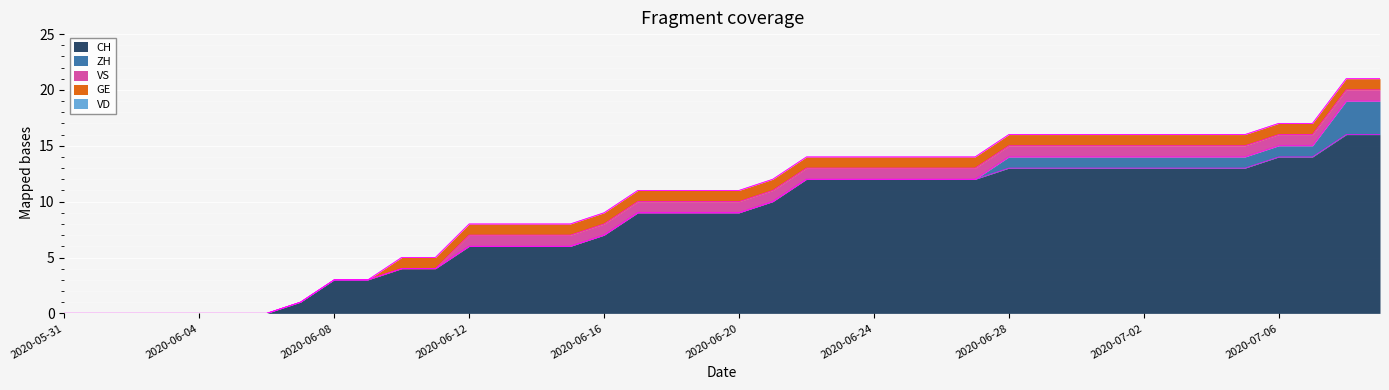

Reading left to right, list all the values displayed in this chart.

CH: 2020-05-31=0	2020-06-01=0	2020-06-02=0	2020-06-03=0	2020-06-04=0	2020-06-05=0	2020-06-06=0	2020-06-07=1	2020-06-08=3	2020-06-09=3	2020-06-10=4	2020-06-11=4	2020-06-12=6	2020-06-13=6	2020-06-14=6	2020-06-15=6	2020-06-16=7	2020-06-17=9	2020-06-18=9	2020-06-19=9	2020-06-20=9	2020-06-21=10	2020-06-22=12	2020-06-23=12	2020-06-24=12	2020-06-25=12	2020-06-26=12	2020-06-27=12	2020-06-28=13	2020-06-29=13	2020-06-30=13	2020-07-01=13	2020-07-02=13	2020-07-03=13	2020-07-04=13	2020-07-05=13	2020-07-06=14	2020-07-07=14	2020-07-08=16	2020-07-09=16
ZH: 2020-05-31=0	2020-06-01=0	2020-06-02=0	2020-06-03=0	2020-06-04=0	2020-06-05=0	2020-06-06=0	2020-06-07=0	2020-06-08=0	2020-06-09=0	2020-06-10=0	2020-06-11=0	2020-06-12=0	2020-06-13=0	2020-06-14=0	2020-06-15=0	2020-06-16=0	2020-06-17=0	2020-06-18=0	2020-06-19=0	2020-06-20=0	2020-06-21=0	2020-06-22=0	2020-06-23=0	2020-06-24=0	2020-06-25=0	2020-06-26=0	2020-06-27=0	2020-06-28=1	2020-06-29=1	2020-06-30=1	2020-07-01=1	2020-07-02=1	2020-07-03=1	2020-07-04=1	2020-07-05=1	2020-07-06=1	2020-07-07=1	2020-07-08=3	2020-07-09=3
VD: 2020-05-31=0	2020-06-01=0	2020-06-02=0	2020-06-03=0	2020-06-04=0	2020-06-05=0	2020-06-06=0	2020-06-07=0	2020-06-08=0	2020-06-09=0	2020-06-10=0	2020-06-11=0	2020-06-12=0	2020-06-13=0	2020-06-14=0	2020-06-15=0	2020-06-16=0	2020-06-17=0	2020-06-18=0	2020-06-19=0	2020-06-20=0	2020-06-21=0	2020-06-22=0	2020-06-23=0	2020-06-24=0	2020-06-25=0	2020-06-26=0	2020-06-27=0	2020-06-28=0	2020-06-29=0	2020-06-30=0	2020-07-01=0	2020-07-02=0	2020-07-03=0	2020-07-04=0	2020-07-05=0	2020-07-06=0	2020-07-07=0	2020-07-08=0	2020-07-09=0
GE: 2020-05-31=0	2020-06-01=0	2020-06-02=0	2020-06-03=0	2020-06-04=0	2020-06-05=0	2020-06-06=0	2020-06-07=0	2020-06-08=0	2020-06-09=0	2020-06-10=1	2020-06-11=1	2020-06-12=1	2020-06-13=1	2020-06-14=1	2020-06-15=1	2020-06-16=1	2020-06-17=1	2020-06-18=1	2020-06-19=1	2020-06-20=1	2020-06-21=1	2020-06-22=1	2020-06-23=1	2020-06-24=1	2020-06-25=1	2020-06-26=1	2020-06-27=1	2020-06-28=1	2020-06-29=1	2020-06-30=1	2020-07-01=1	2020-07-02=1	2020-07-03=1	2020-07-04=1	2020-07-05=1	2020-07-06=1	2020-07-07=1	2020-07-08=1	2020-07-09=1
VS: 2020-05-31=0	2020-06-01=0	2020-06-02=0	2020-06-03=0	2020-06-04=0	2020-06-05=0	2020-06-06=0	2020-06-07=0	2020-06-08=0	2020-06-09=0	2020-06-10=0	2020-06-11=0	2020-06-12=1	2020-06-13=1	2020-06-14=1	2020-06-15=1	2020-06-16=1	2020-06-17=1	2020-06-18=1	2020-06-19=1	2020-06-20=1	2020-06-21=1	2020-06-22=1	2020-06-23=1	2020-06-24=1	2020-06-25=1	2020-06-26=1	2020-06-27=1	2020-06-28=1	2020-06-29=1	2020-06-30=1	2020-07-01=1	2020-07-02=1	2020-07-03=1	2020-07-04=1	2020-07-05=1	2020-07-06=1	2020-07-07=1	2020-07-08=1	2020-07-09=1